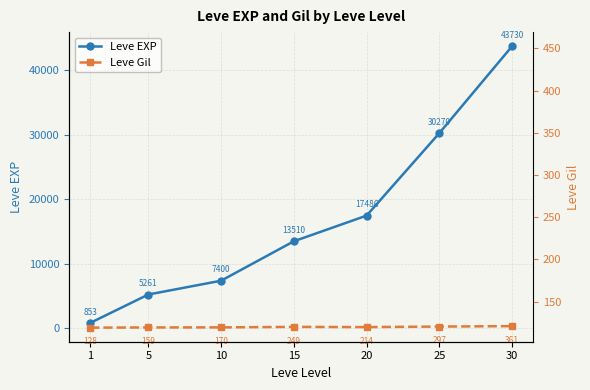

Count the number of categories in the chart.

7